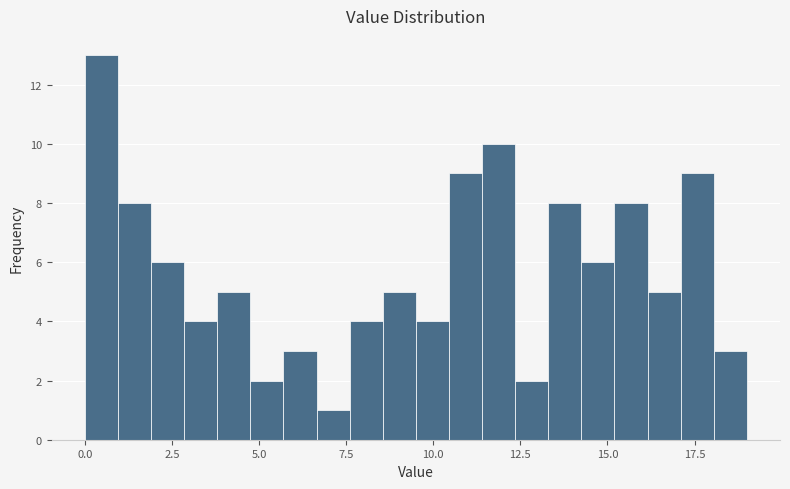

Read against the x-axis, roughly where is the centre of the tallest bar?

0.5